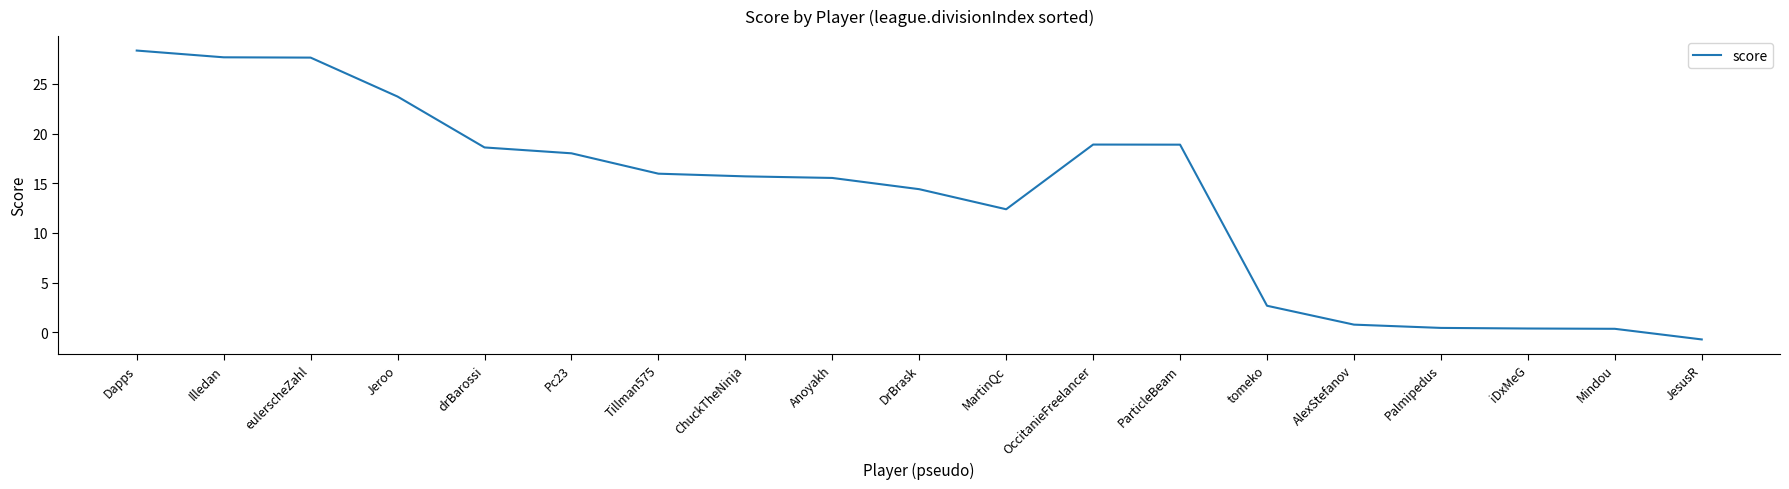

What is the change in value from Jeroo to Pc23?

-5.7